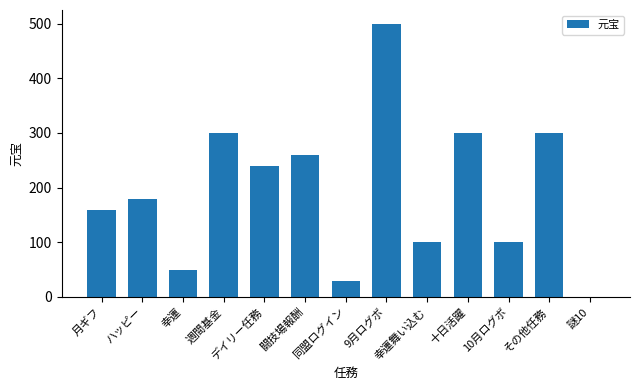

True or false: the data shows 50 at 幸運.

True